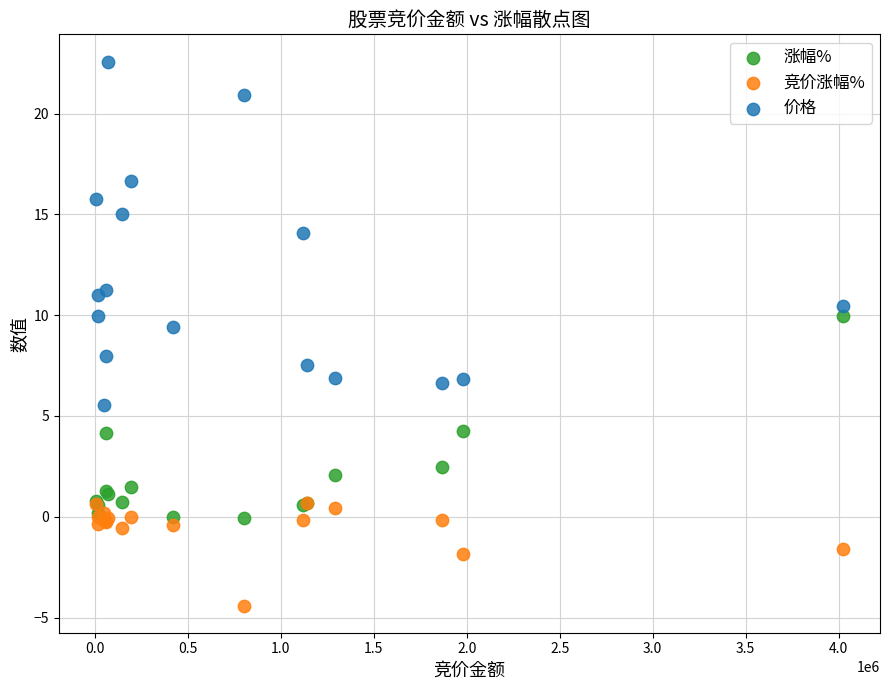

Across all series, what Y value is closest to 9?

9.4